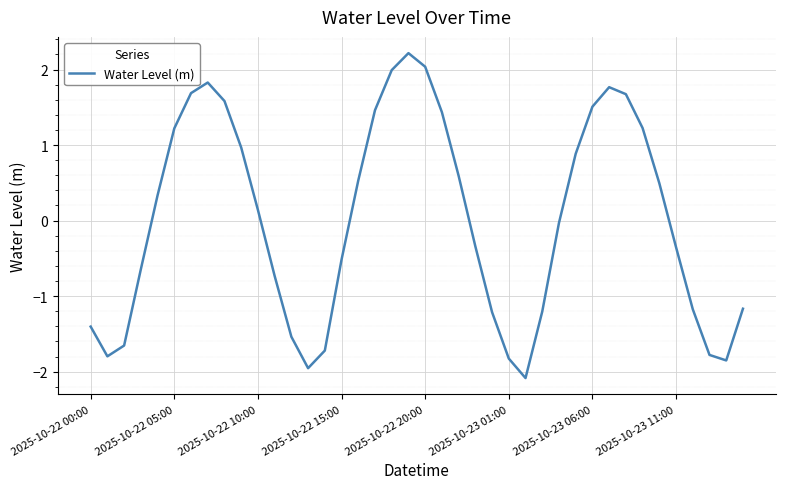

What is the difference between the maximum and second lowest values?

4.2